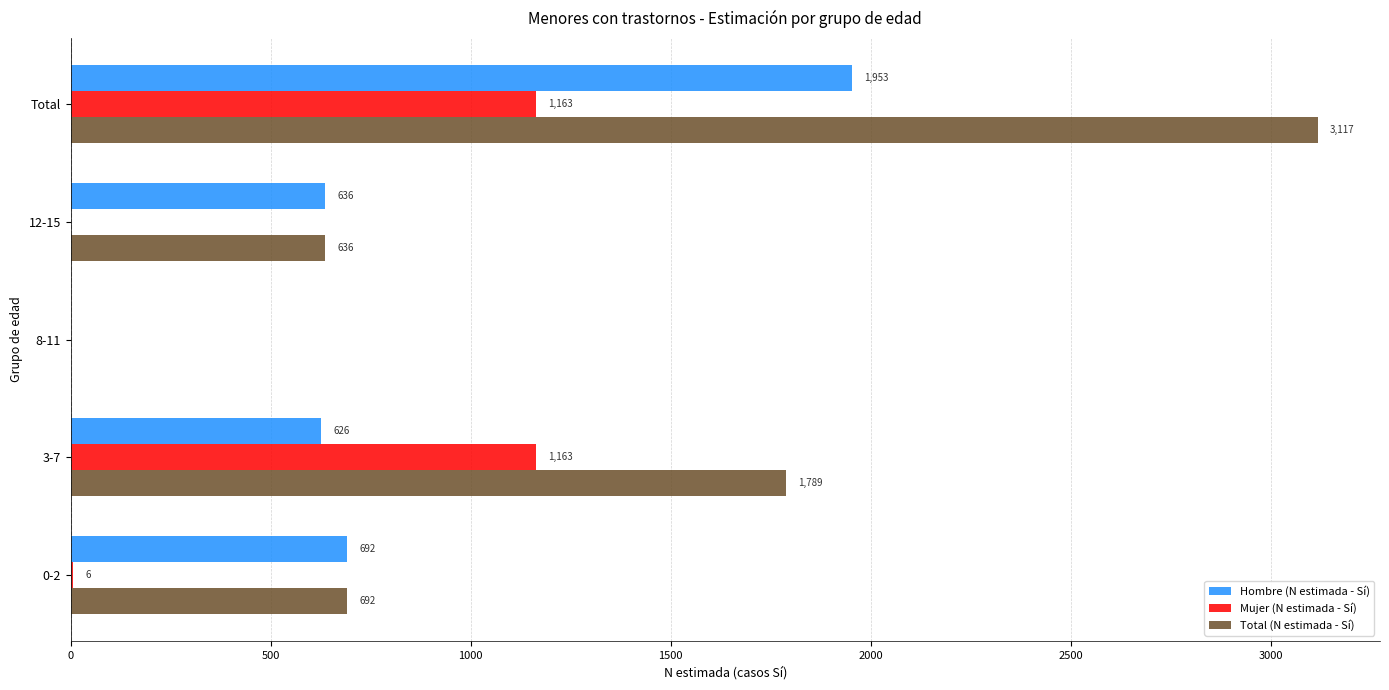

True or false: Hombre (N estimada - Sí) has a value of 626 at 3-7.

True